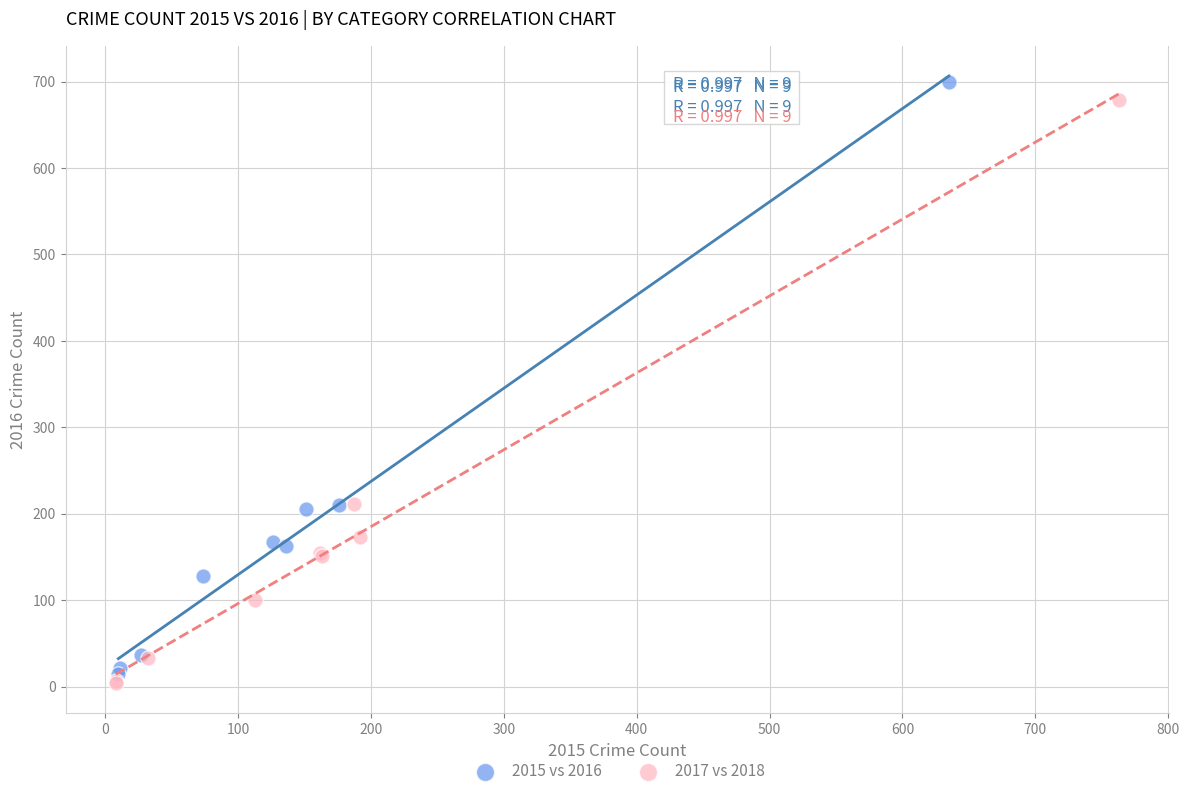

Which series has the widest spread of Y values?

2015 vs 2016